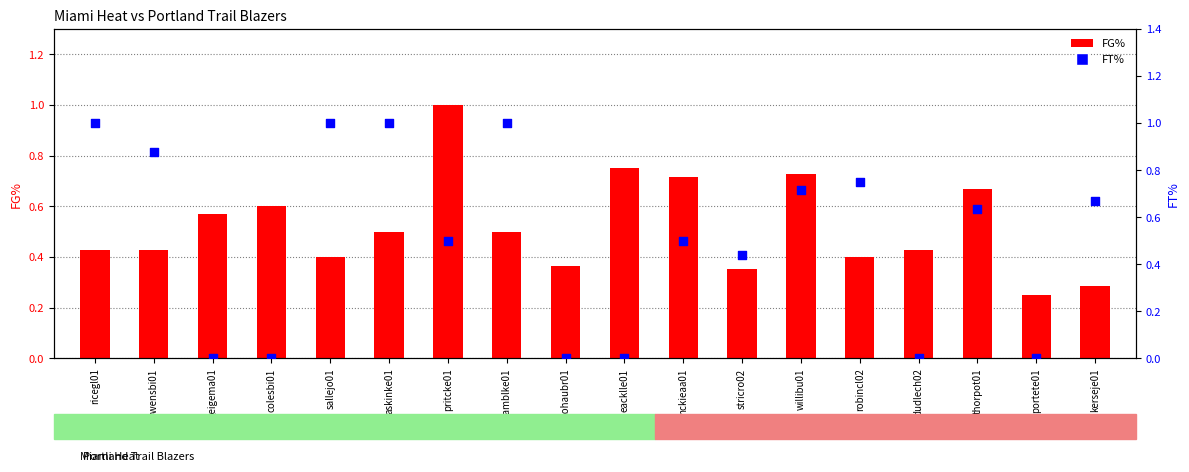

Which series has the largest total across all categories?

FG%